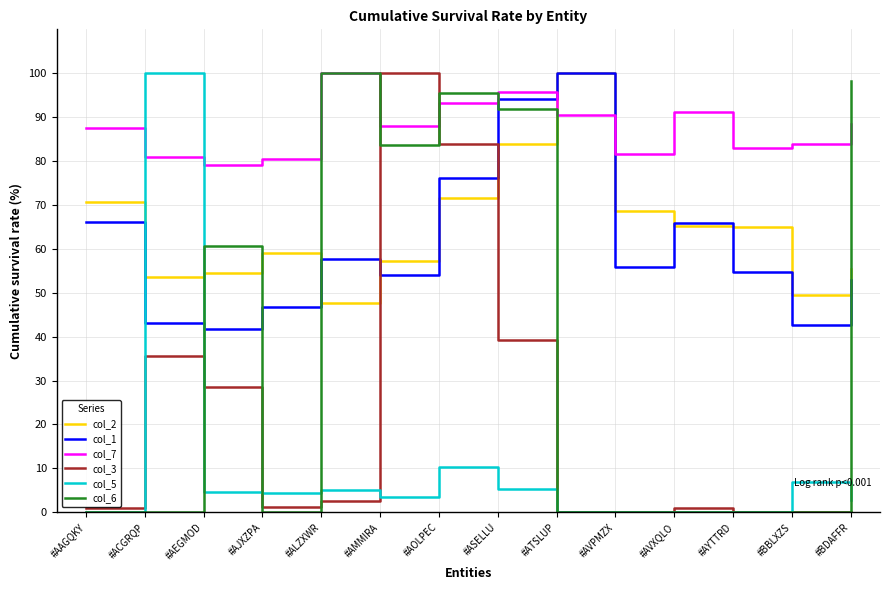

True or false: col_1 has a value of 95.7 at #AMMIRA.

False